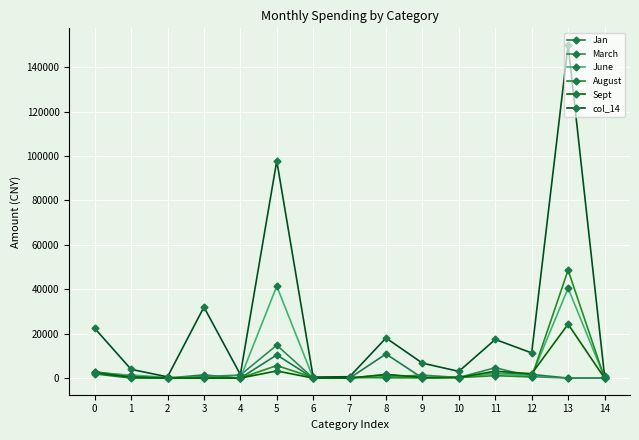

True or false: August has more than 0 points higher than both neighbors.

True